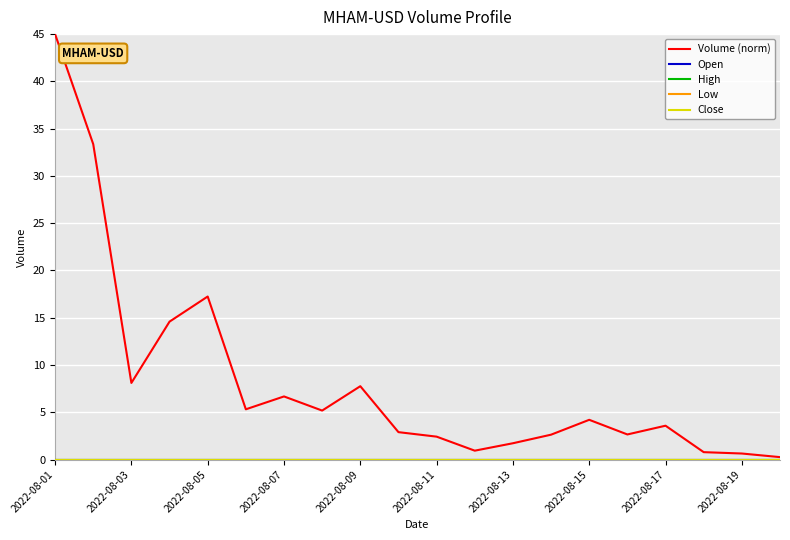

True or false: Low and Close cross at least once.

False